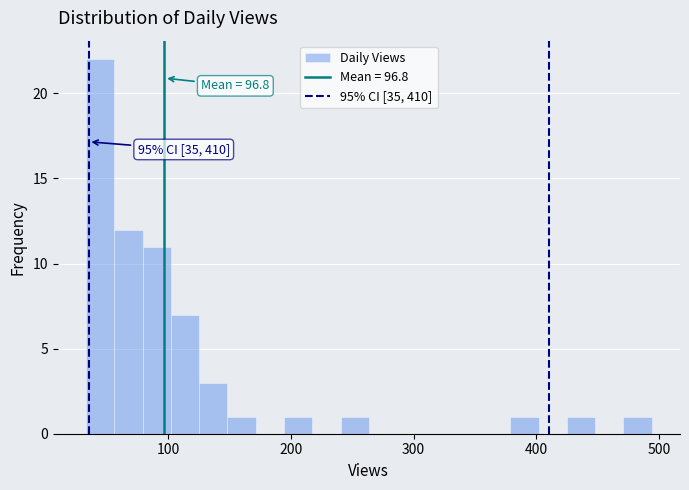

Read against the x-axis, roughly where is the centre of the tallest bar?

40